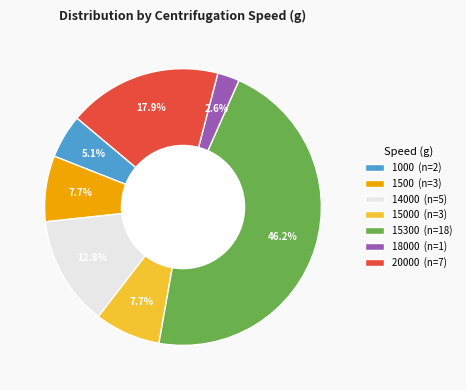

Does 18000 (n=1) account for over 50% of the chart?

No